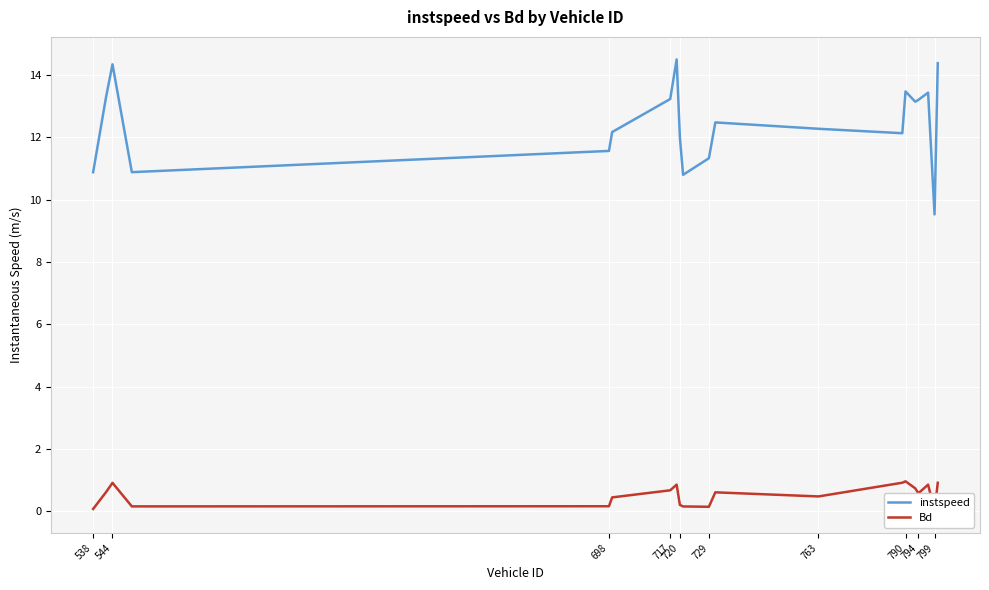

What is the minimum value for instspeed?

9.5